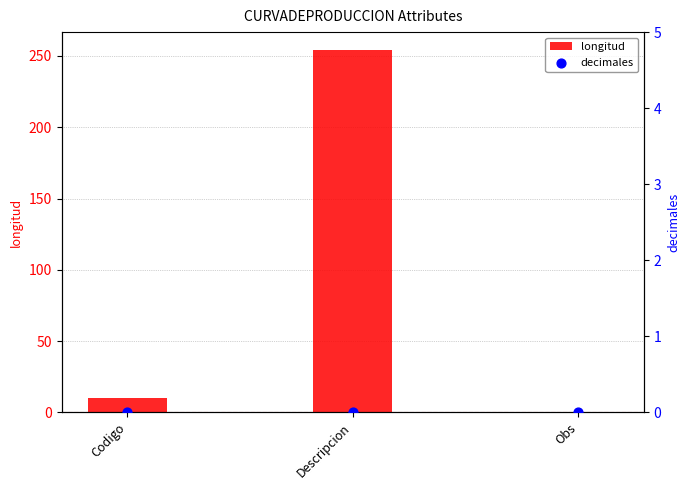

Which series reaches the minimum Y coordinate?

longitud